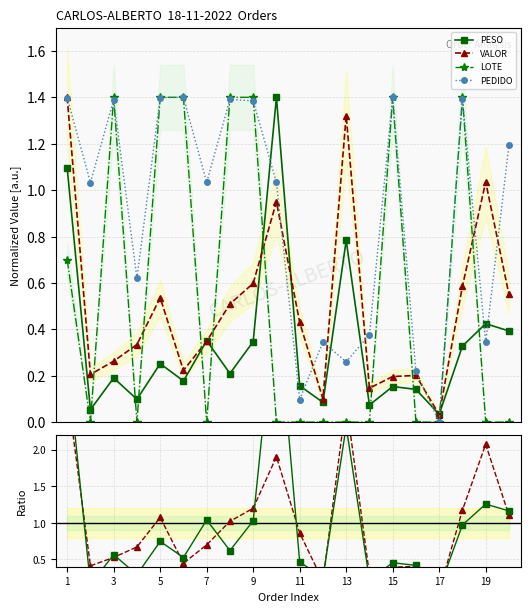

What is the lowest value of the VALOR ratio series?

0.1